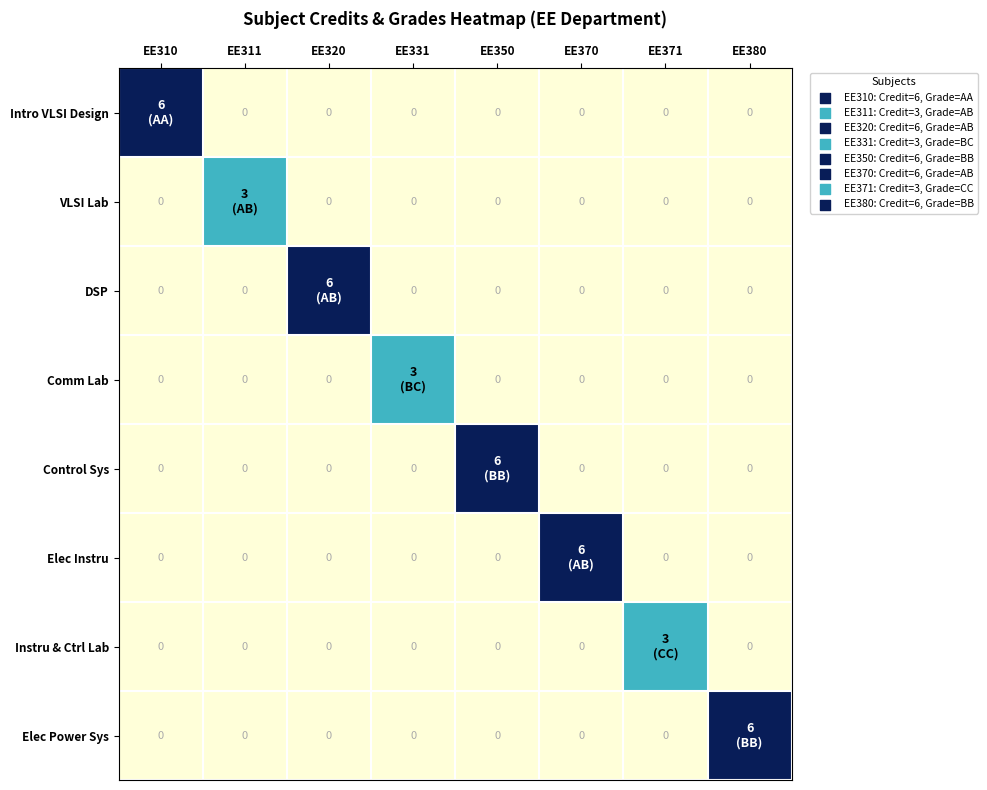

How many series are shown in this chart?

8